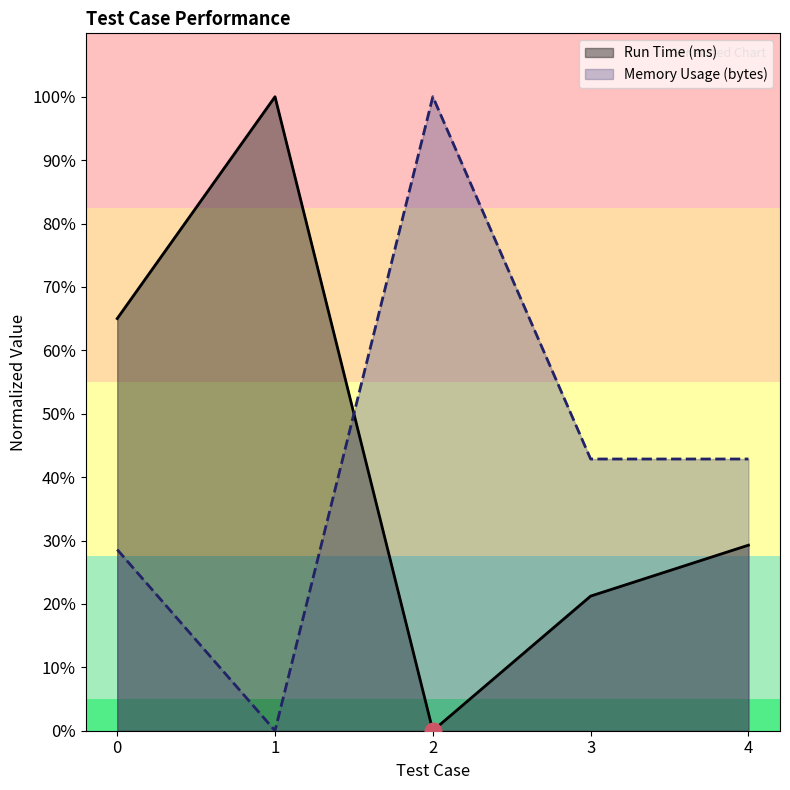

In Run Time (ms), how many points are lower than both neighbors (excluding endpoints)?

1